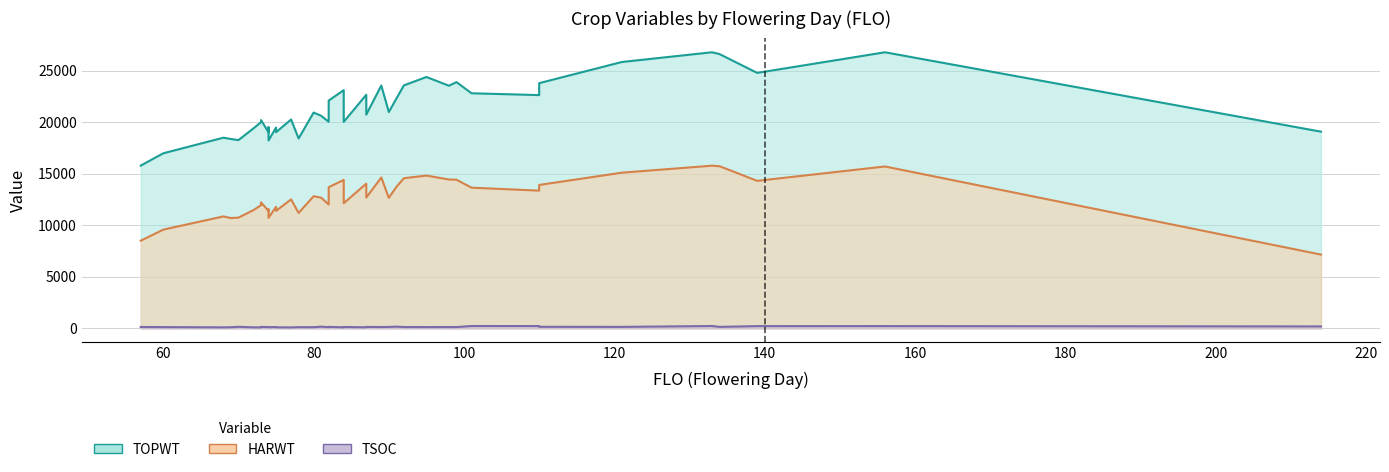

True or false: TSOC and TOPWT cross at least once.

False